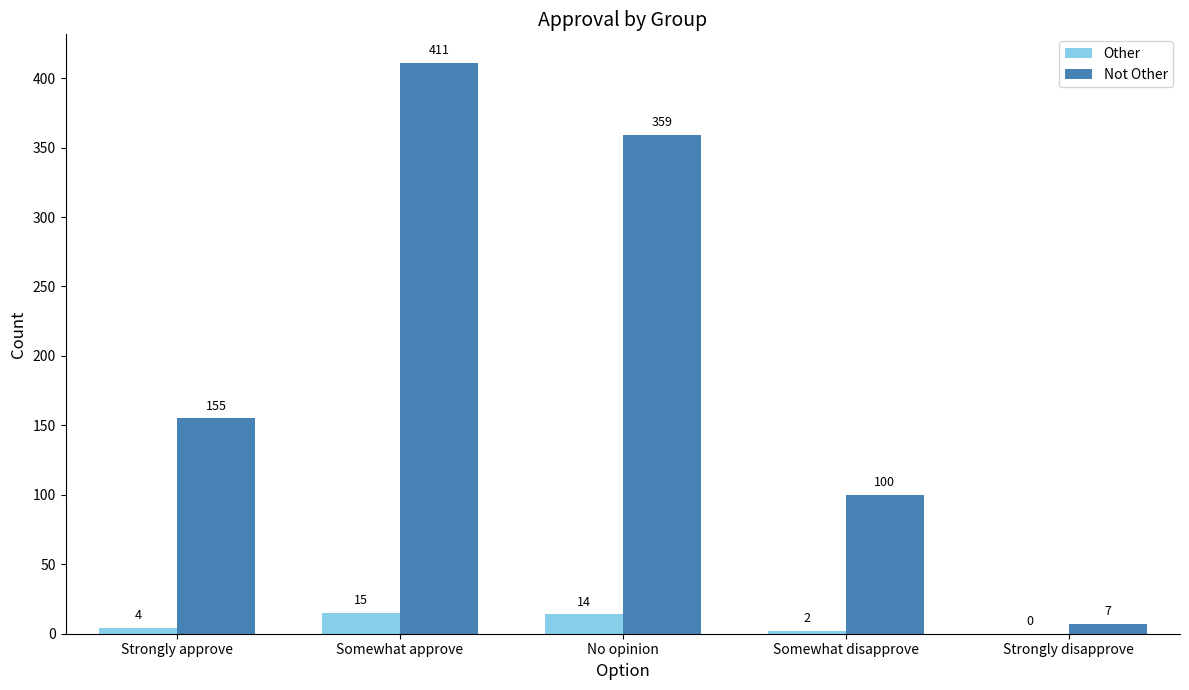

True or false: Not Other has a value of 359 at No opinion.

True